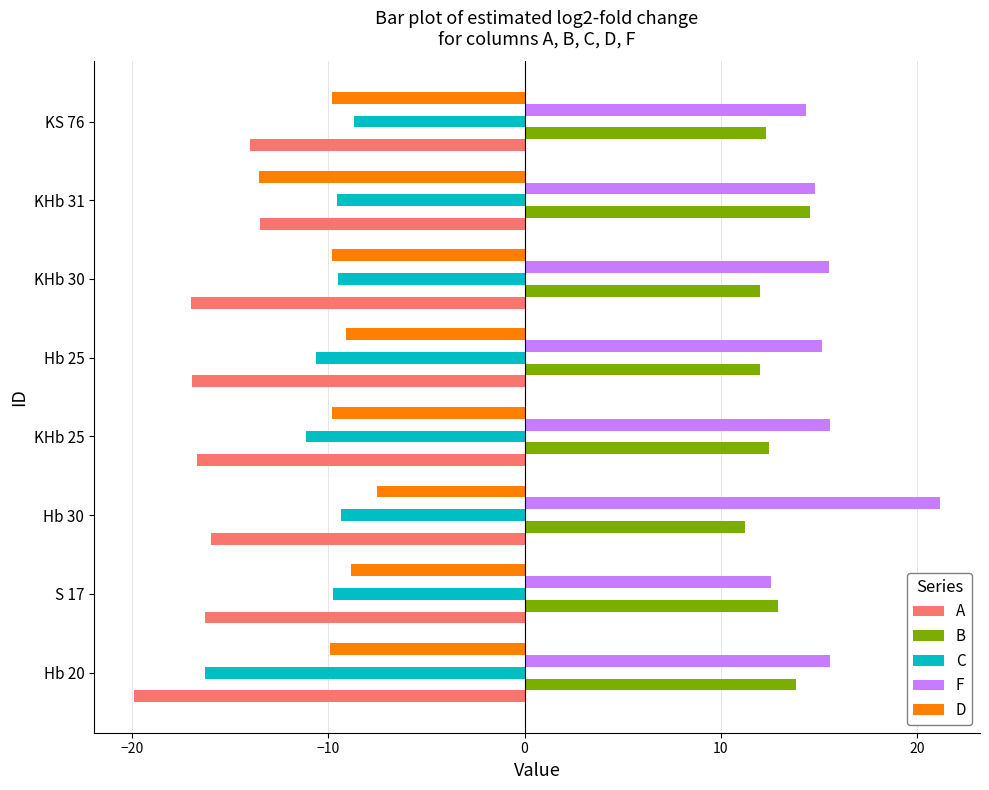

Which series changed the most between Hb 20 and Hb 30?

C